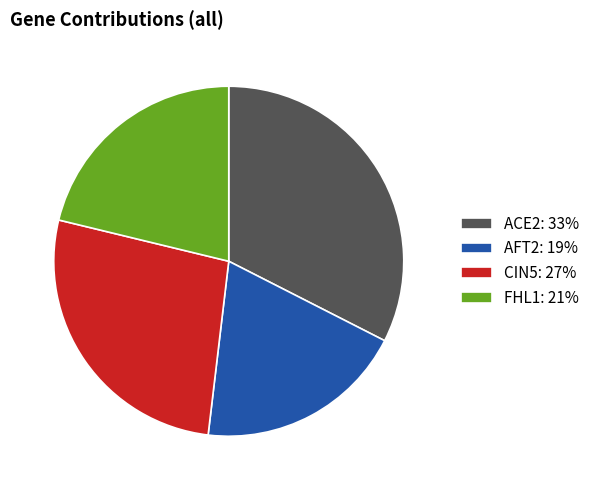

How many slices are in this pie chart?

4